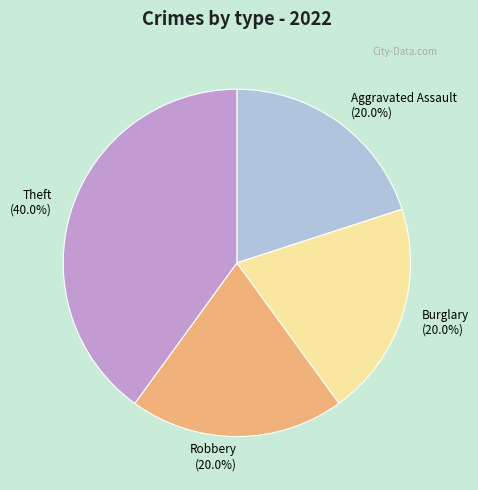

What portion of the pie excludes Burglary (20.0%)?

80.0%